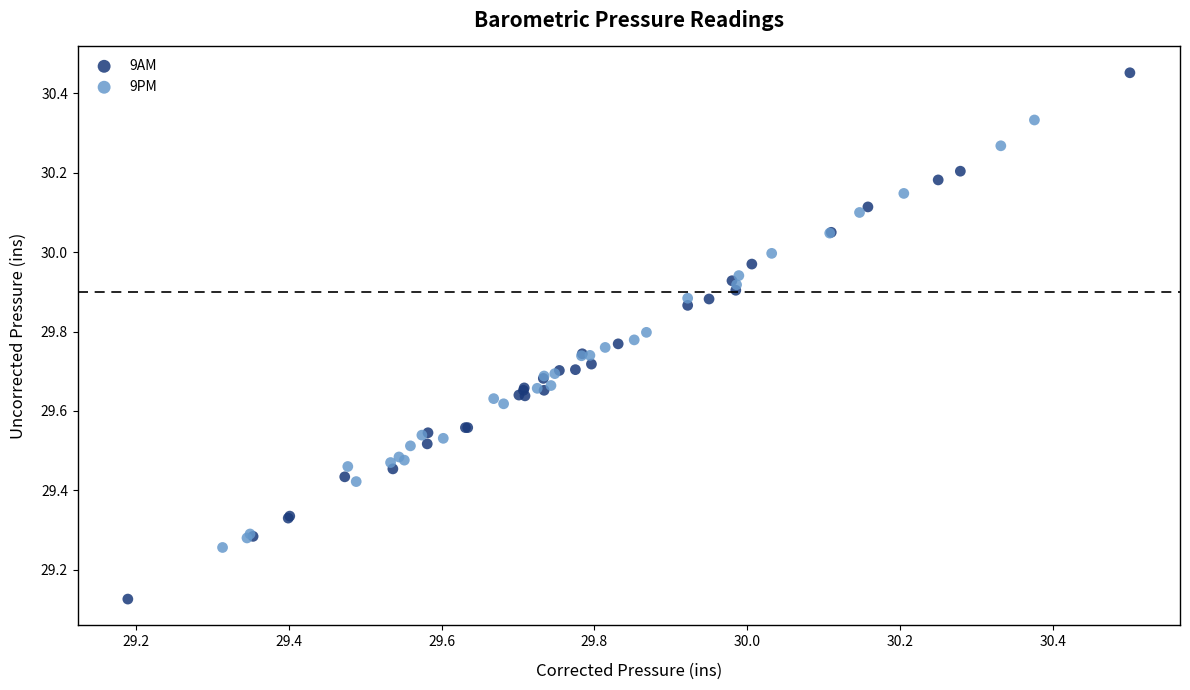

Which series contains the lowest Y value?

9AM